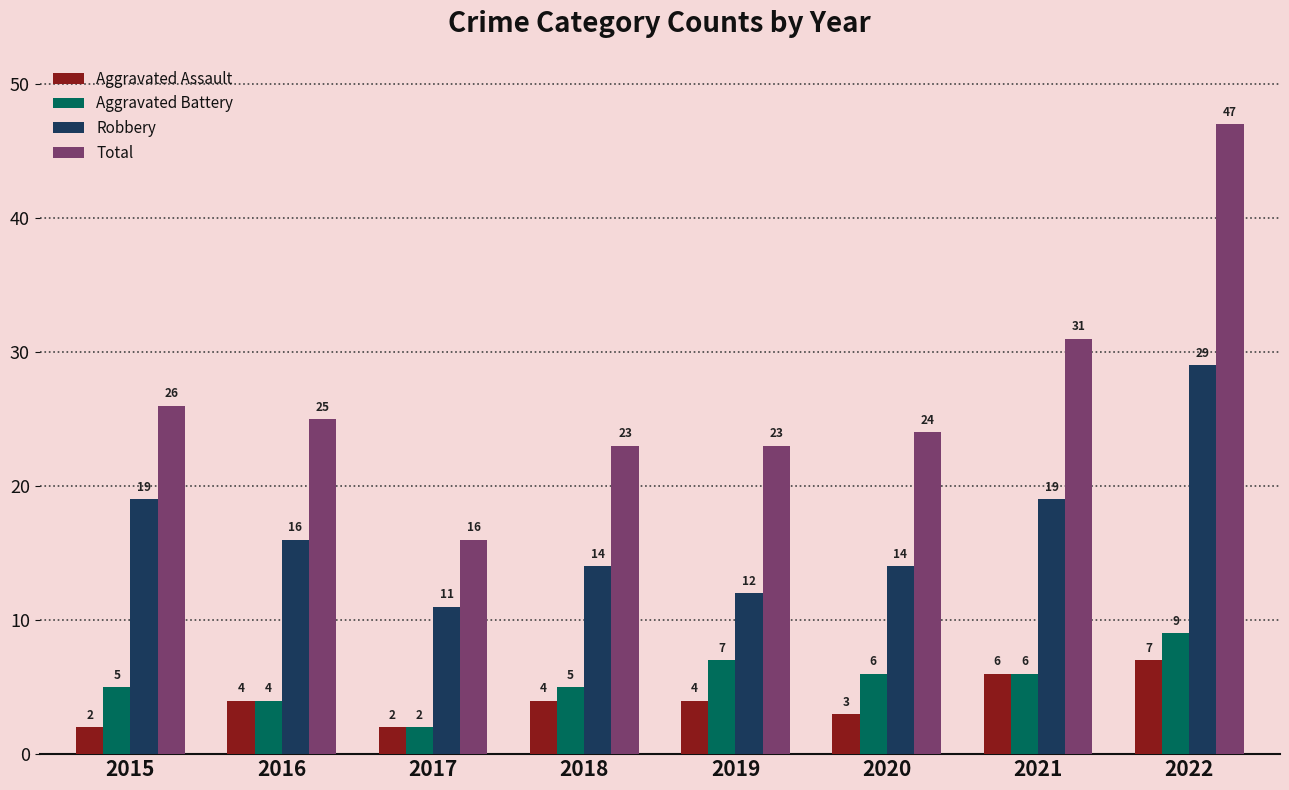

Rank the series at 2018 from highest to lowest value.

Total, Robbery, Aggravated Battery, Aggravated Assault